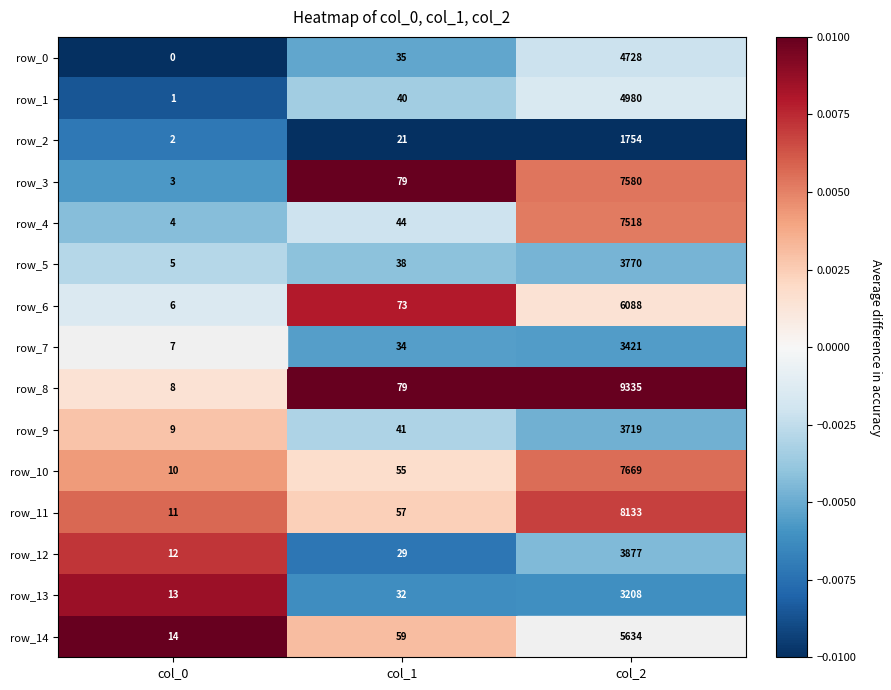

List the series in order of their peak value, lowest first.

row_2, row_13, row_7, row_9, row_5, row_12, row_0, row_1, row_14, row_6, row_4, row_3, row_10, row_11, row_8